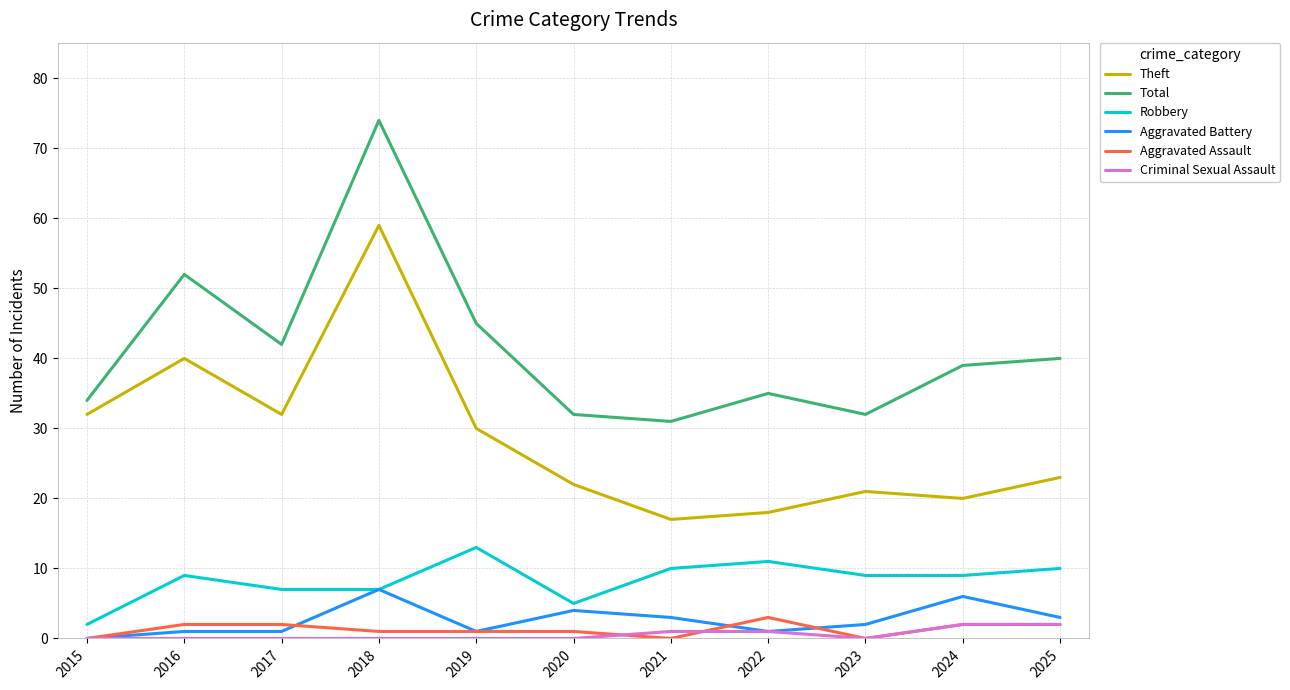

Reading right to left, transcribe all the data shown in this chart.

Theft: 2025=23	2024=20	2023=21	2022=18	2021=17	2020=22	2019=30	2018=59	2017=32	2016=40	2015=32
Total: 2025=40	2024=39	2023=32	2022=35	2021=31	2020=32	2019=45	2018=74	2017=42	2016=52	2015=34
Robbery: 2025=10	2024=9	2023=9	2022=11	2021=10	2020=5	2019=13	2018=7	2017=7	2016=9	2015=2
Aggravated Battery: 2025=3	2024=6	2023=2	2022=1	2021=3	2020=4	2019=1	2018=7	2017=1	2016=1	2015=0
Aggravated Assault: 2025=2	2024=2	2023=0	2022=3	2021=0	2020=1	2019=1	2018=1	2017=2	2016=2	2015=0
Criminal Sexual Assault: 2025=2	2024=2	2023=0	2022=1	2021=1	2020=0	2019=0	2018=0	2017=0	2016=0	2015=0